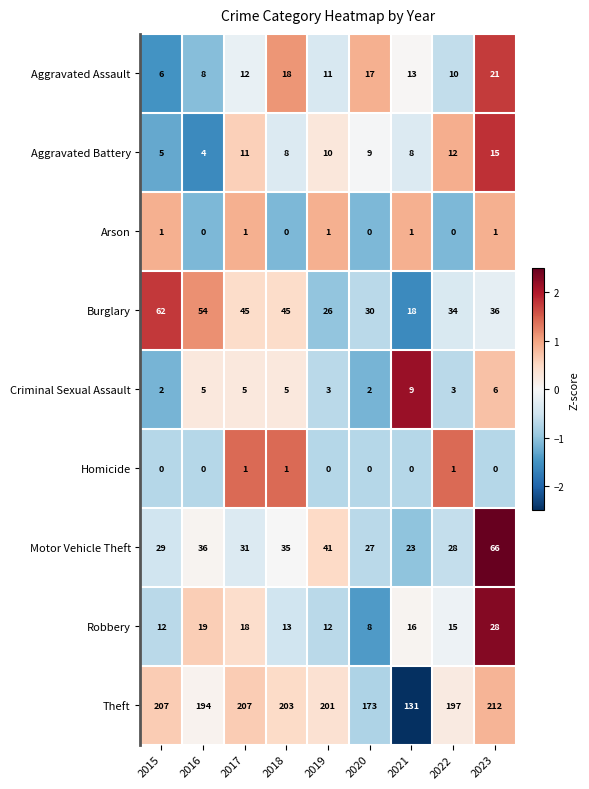

The Robbery series shows 12 at 2015. True or false?

True